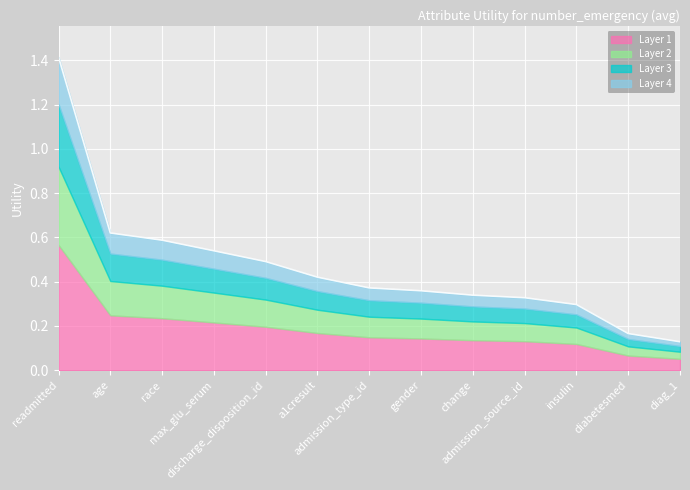

What is the label of the 5th point from the right?

change